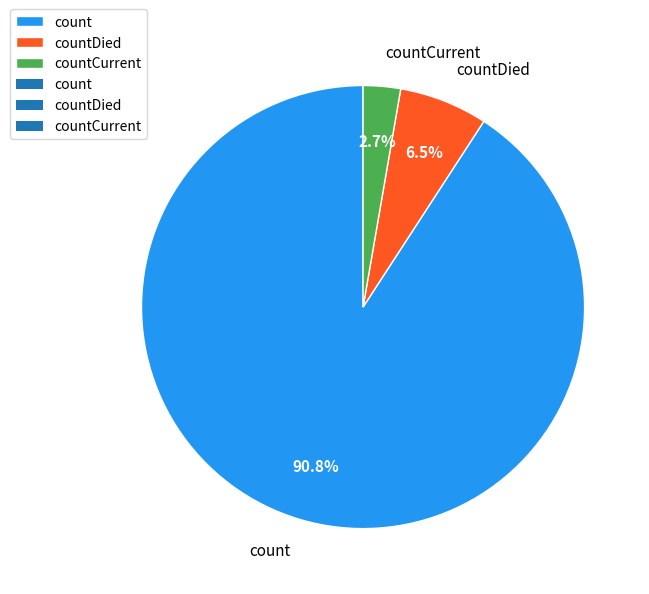

How much of the chart is everything except countCurrent?

97.3%